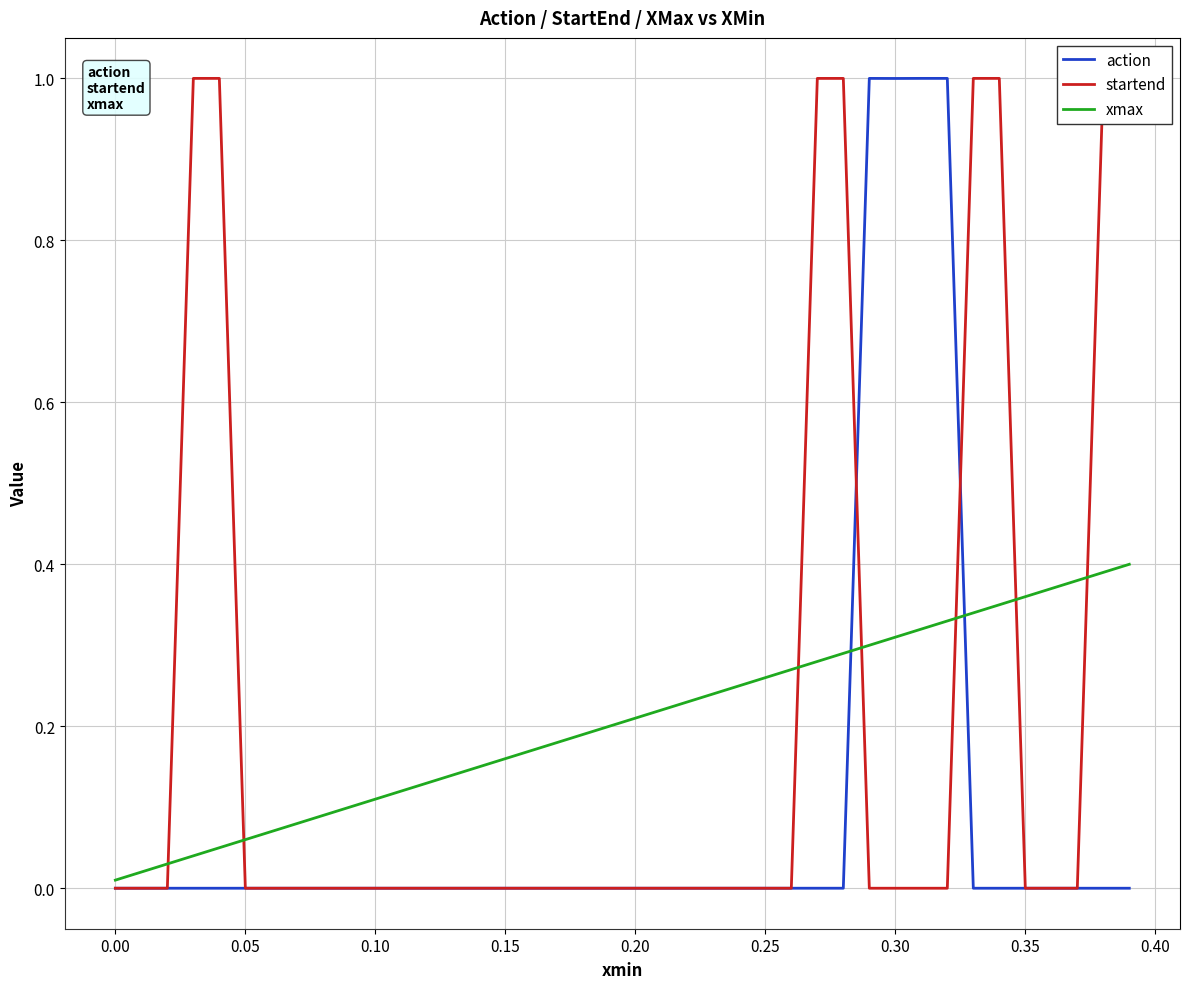

Is it true that xmax equals 0.3 at 0.30?

True